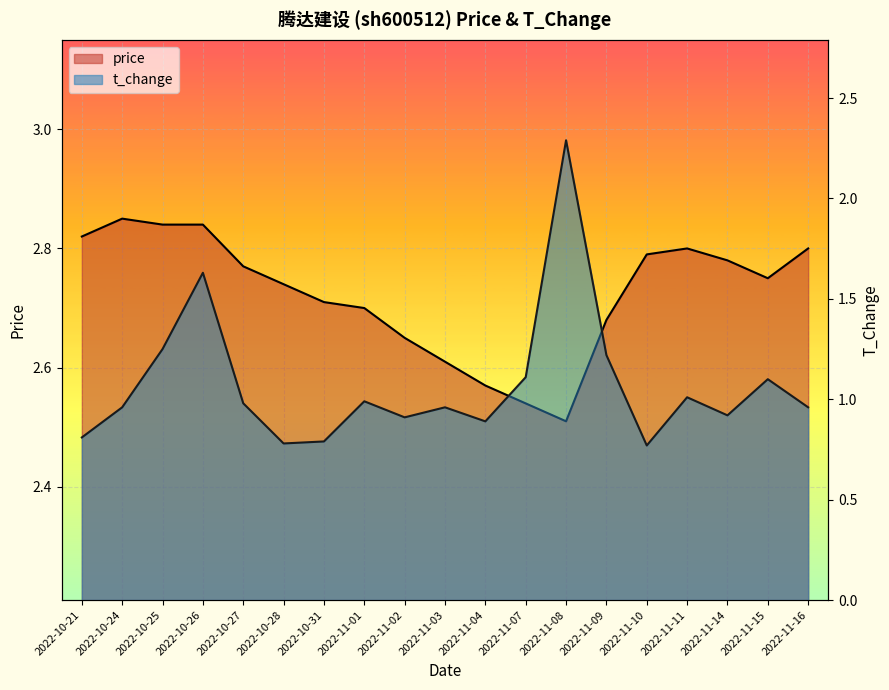

Where is the first local maximum for t_change?

2022-10-26